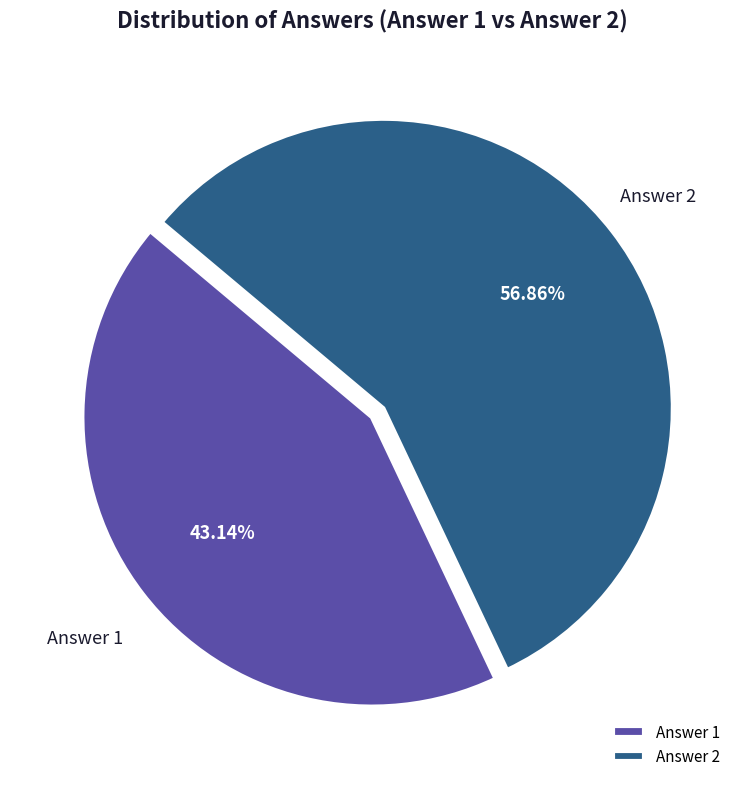

To the nearest percent, what is the average slice percentage?

50%